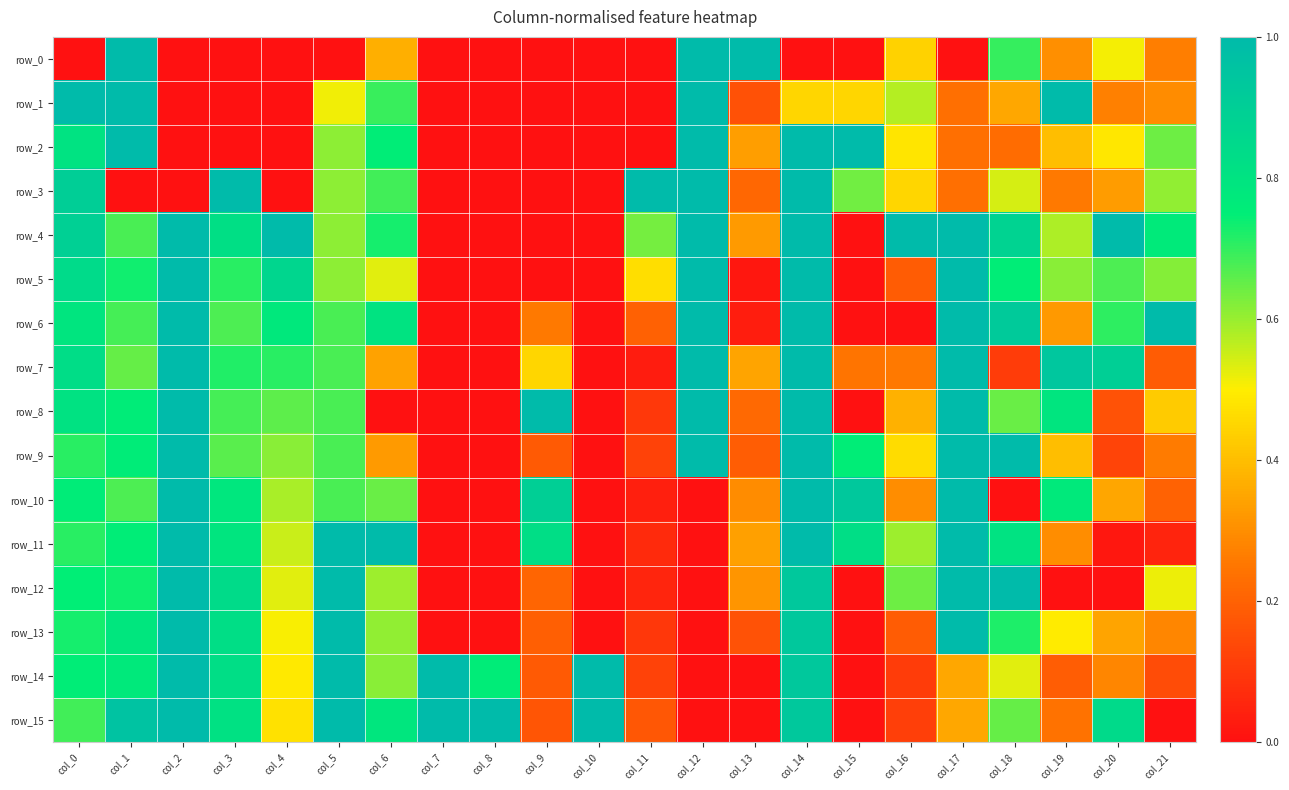

At how many categories does at least one series exceed 0?

22